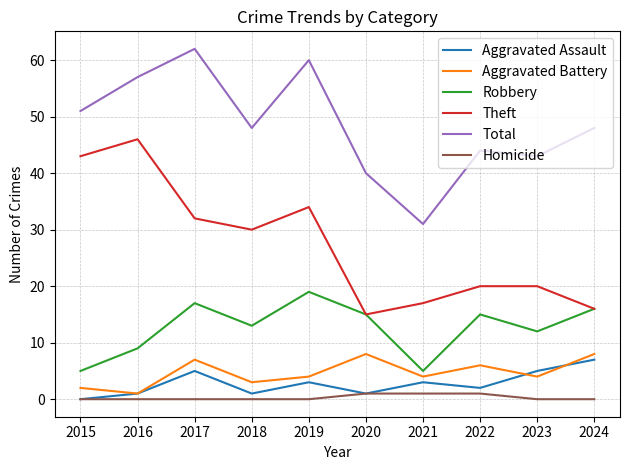

Is the value of Aggravated Assault at 2022 greater than the value of Robbery at 2016?

No